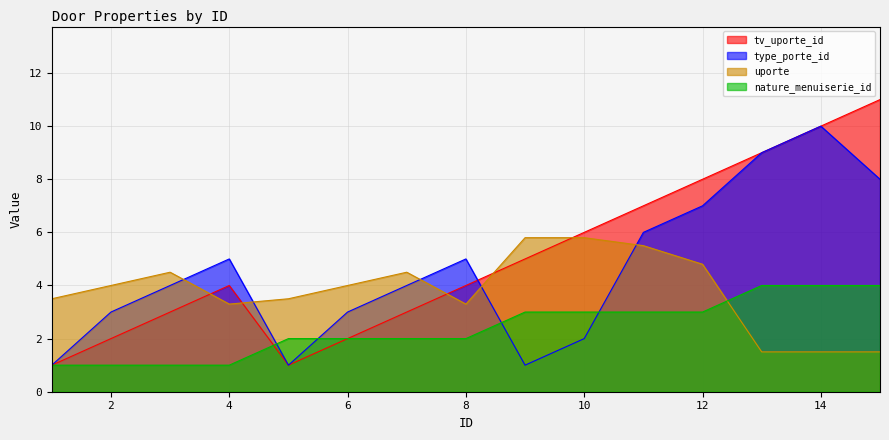

Where does the tv_uporte_id series first go above 4?

9